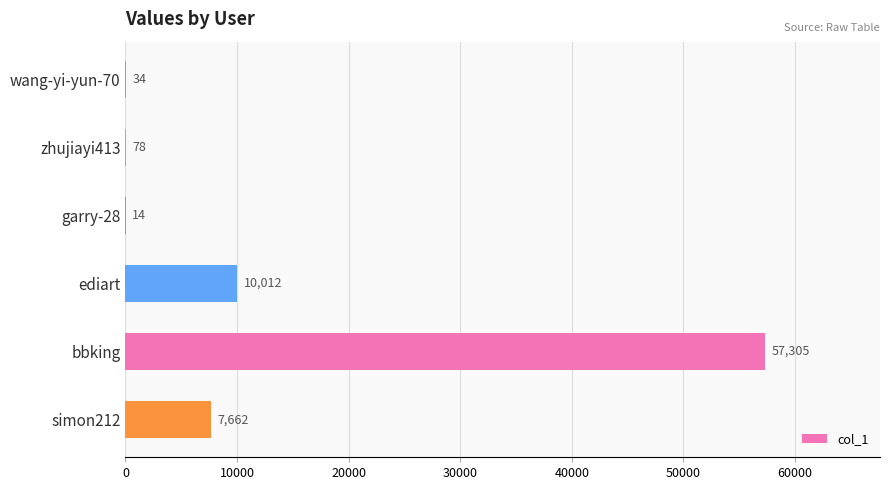

Reading bottom to top, transcribe all the data shown in this chart.

simon212=7662	bbking=57305	ediart=10012	garry-28=14	zhujiayi413=78	wang-yi-yun-70=34